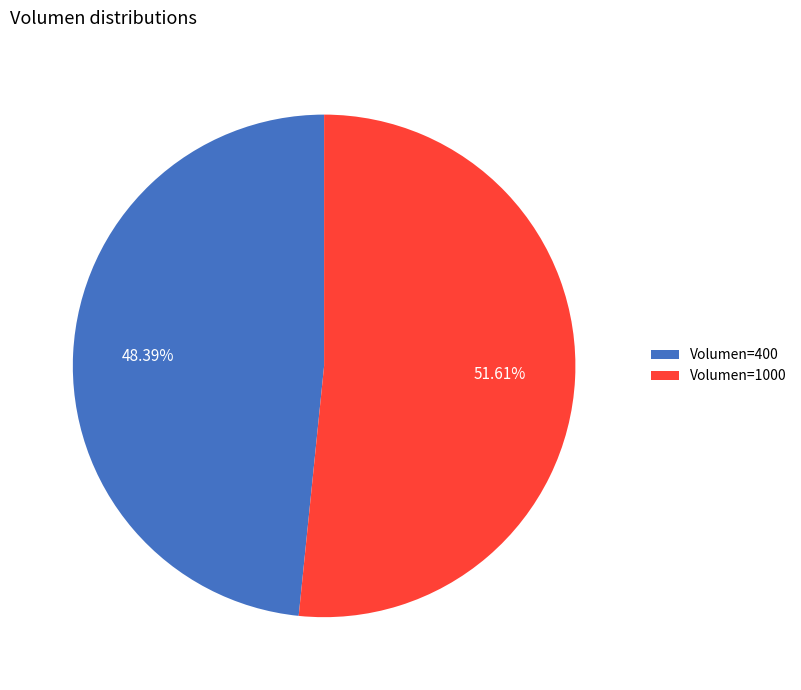

Approximately how many times larger is the value at Volumen=1000 compared to Volumen=400?

1.1